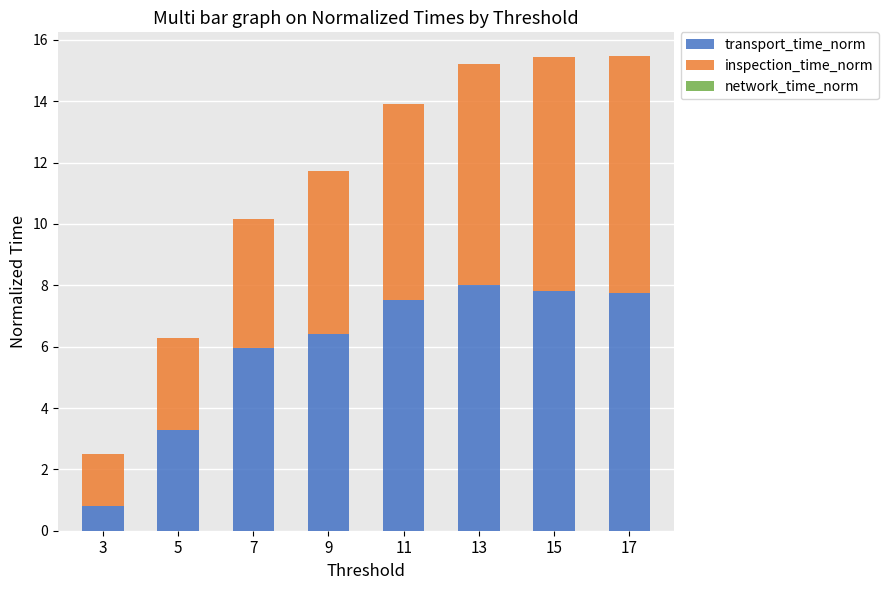

What is the highest value of the transport_time_norm series?

8.0